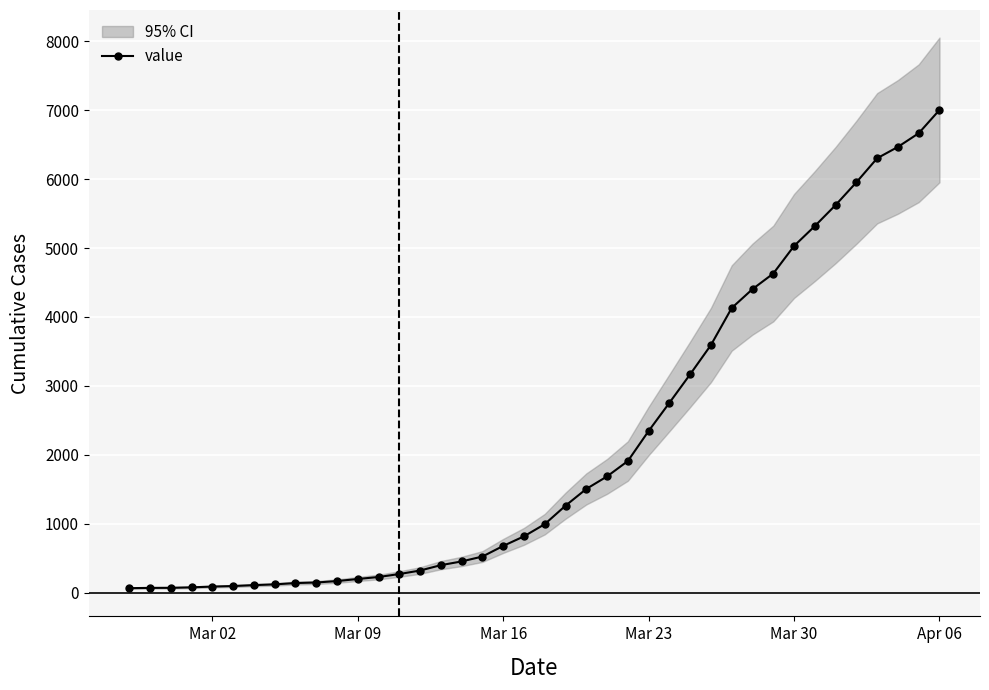

What is the smallest value displayed?

64